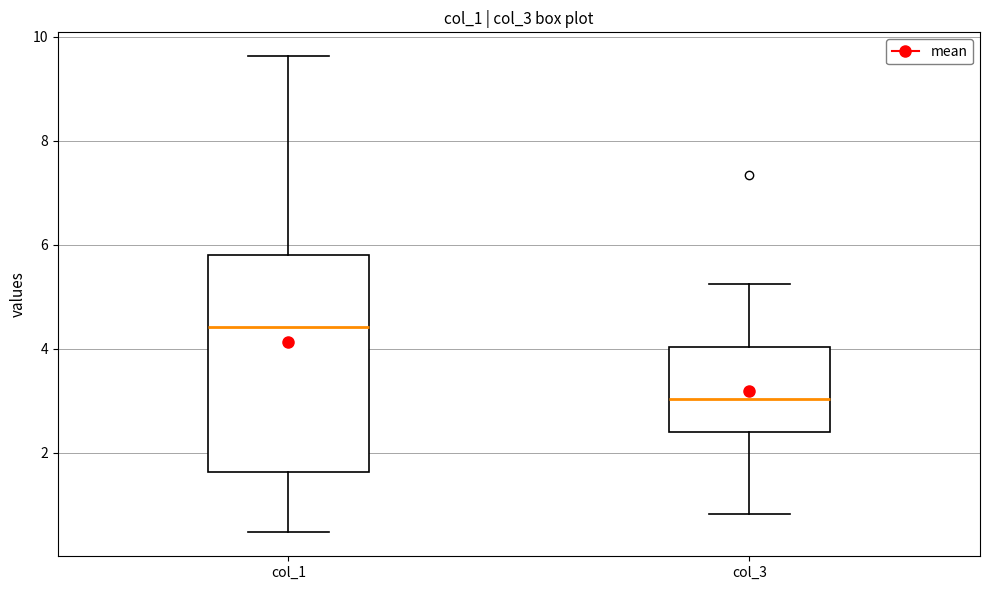

Reading left to right, read every box against the y-axis: the position of its median line, the range the box covers, and the ends of its whiskers. The values are not printed on the chart, so give them approximately, as read against the axis.

col_1: median 4.4, box 1.6 to 5.8, whiskers 0.4 to 9.6
col_3: median 3.0, box 2.4 to 4.0, whiskers 0.8 to 5.2